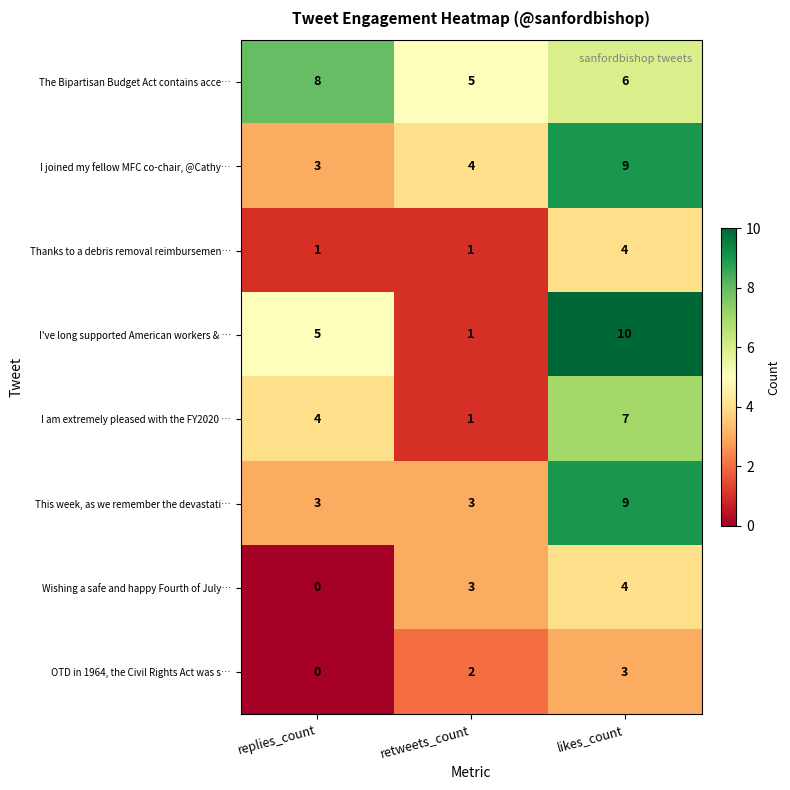

Reading left to right, extract all data points from this chart.

The Bipartisan Budget Act contains acce…: replies_count=8	retweets_count=5	likes_count=6
I joined my fellow MFC co-chair, @Cathy…: replies_count=3	retweets_count=4	likes_count=9
Thanks to a debris removal reimbursemen…: replies_count=1	retweets_count=1	likes_count=4
I've long supported American workers & …: replies_count=5	retweets_count=1	likes_count=10
I am extremely pleased with the FY2020 …: replies_count=4	retweets_count=1	likes_count=7
This week, as we remember the devastati…: replies_count=3	retweets_count=3	likes_count=9
Wishing a safe and happy Fourth of July…: replies_count=0	retweets_count=3	likes_count=4
OTD in 1964, the Civil Rights Act was s…: replies_count=0	retweets_count=2	likes_count=3